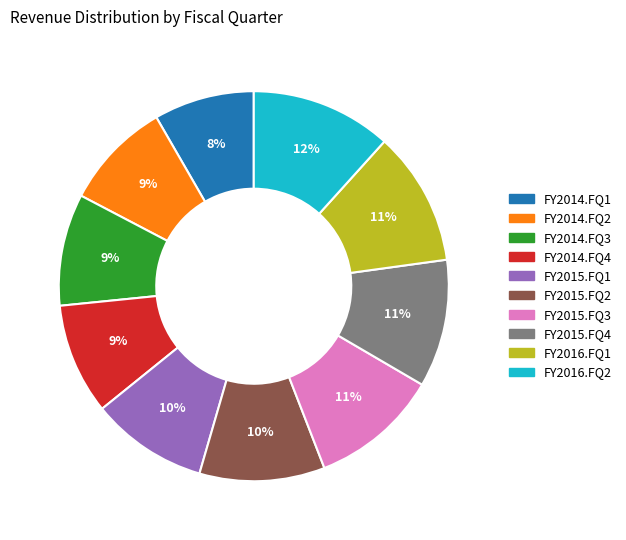

To the nearest percent, what percentage of the pie is FY2014.FQ1?

8%